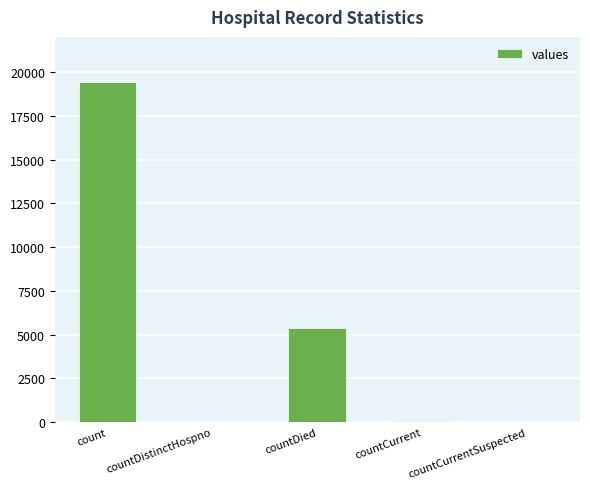

At which label is the value closest to 9710?

countDied